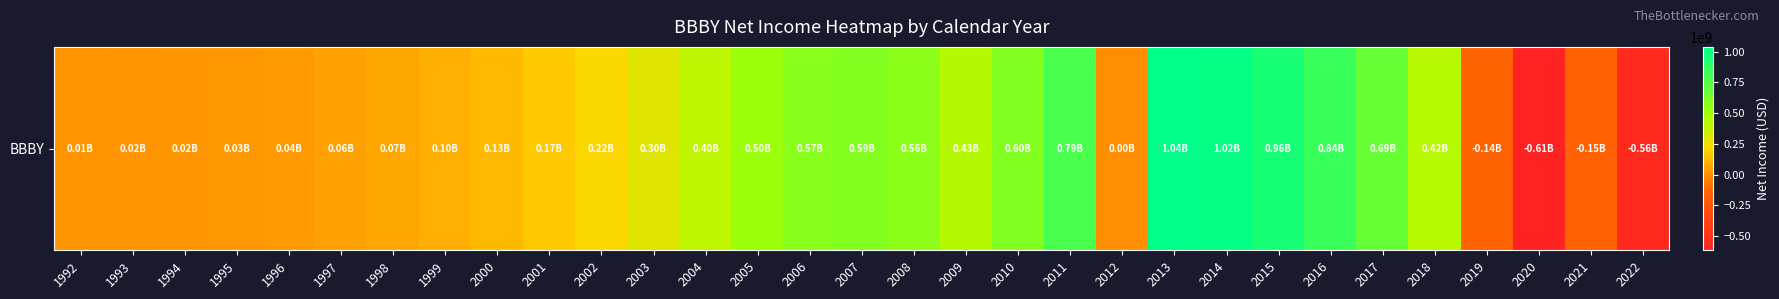

Reading left to right, list all the values displayed in this chart.

1992=12000000	1993=16000000	1994=21900000	1995=30000000	1996=39500000	1997=55000000	1998=73100000	1999=97300000	2000=131229000	2001=171922000	2002=219599000	2003=302179000	2004=399470000	2005=504964000	2006=572847000	2007=594244000	2008=562808000	2009=425123000	2010=600033000	2011=791333000	2012=0	2013=1037788000	2014=1022290000	2015=957474000	2016=841489000	2017=685108000	2018=424858000	2019=-137224000	2020=-613816000	2021=-150773000	2022=-559623000